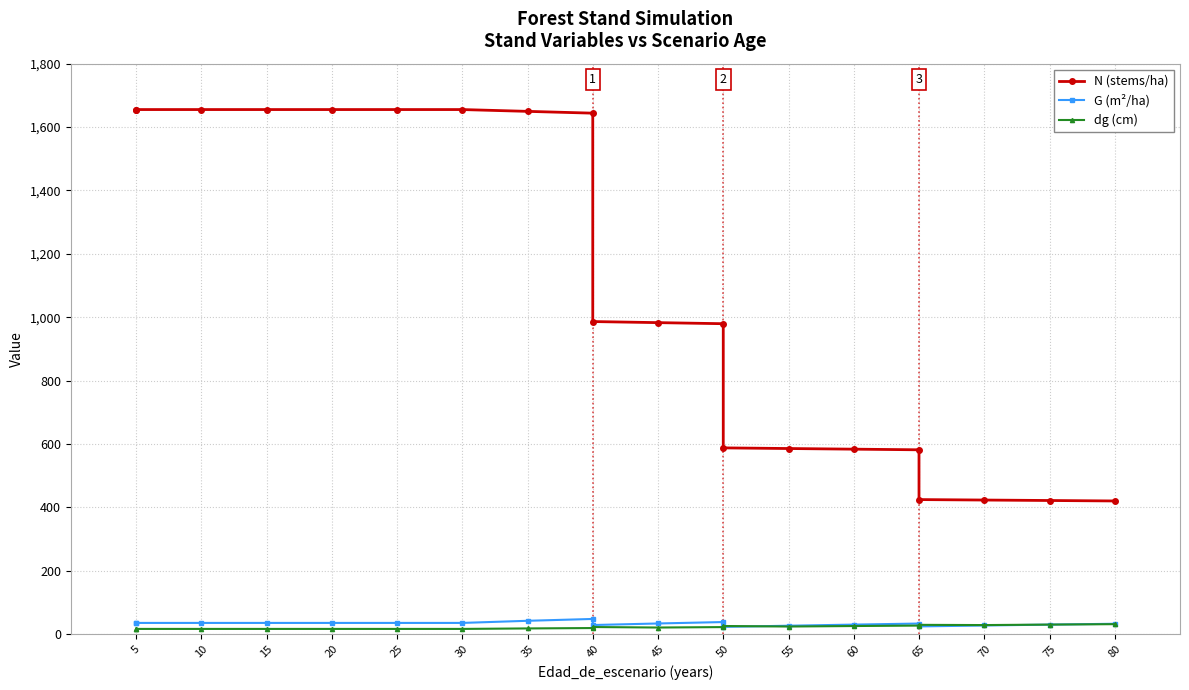

True or false: dg (cm) and N (stems/ha) cross at least once.

False